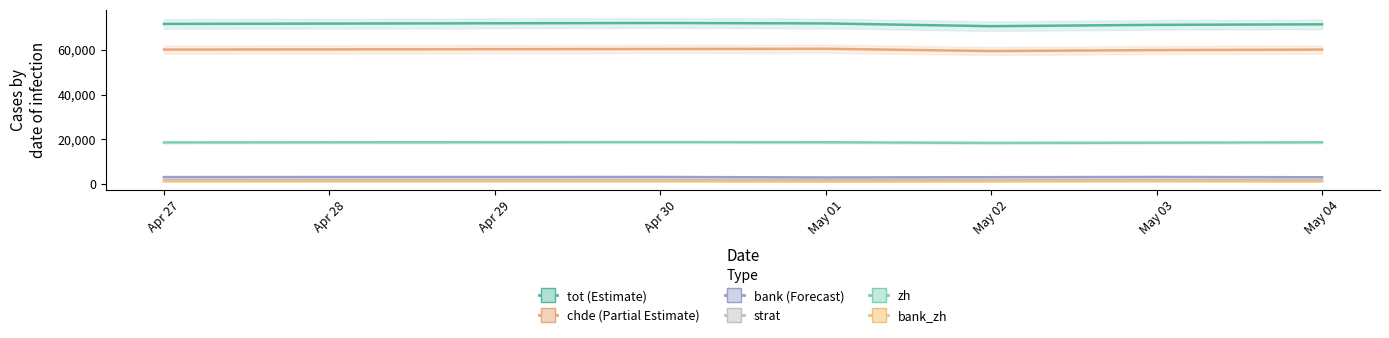

True or false: strat has a value of 970 at May 01.

False